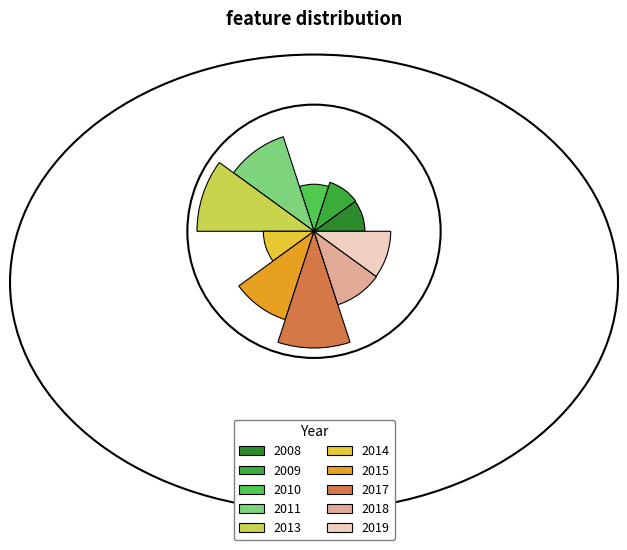

To the nearest percent, what is the combined percentage of 2015 and 2009?

19%